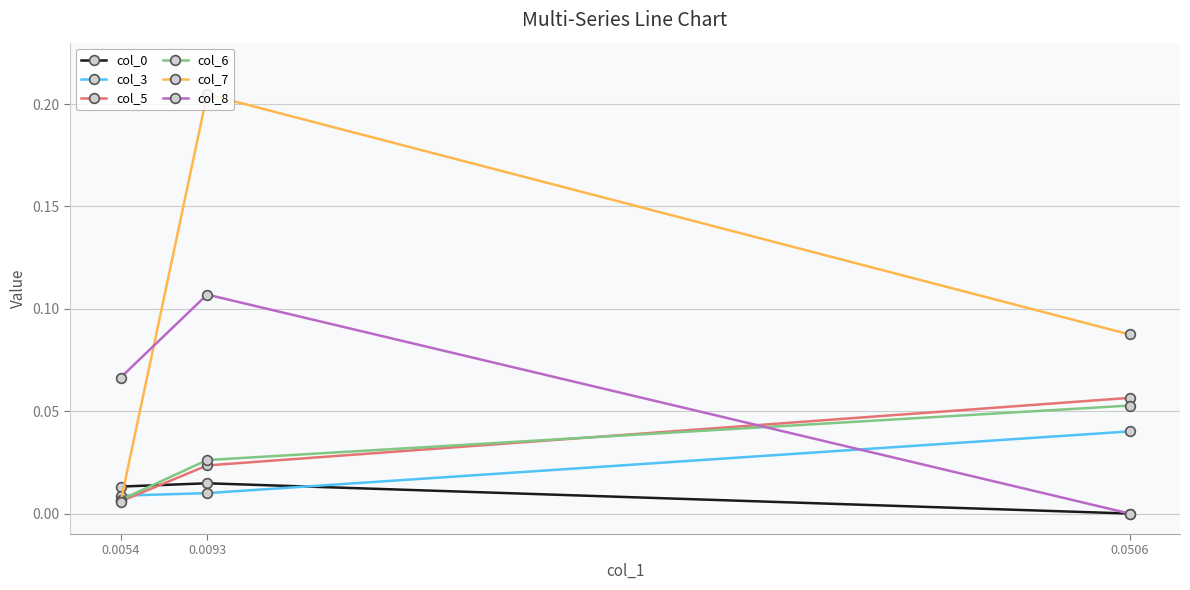

Is the value of col_0 at 0.0093 greater than the value of col_5 at 0.0054?

Yes